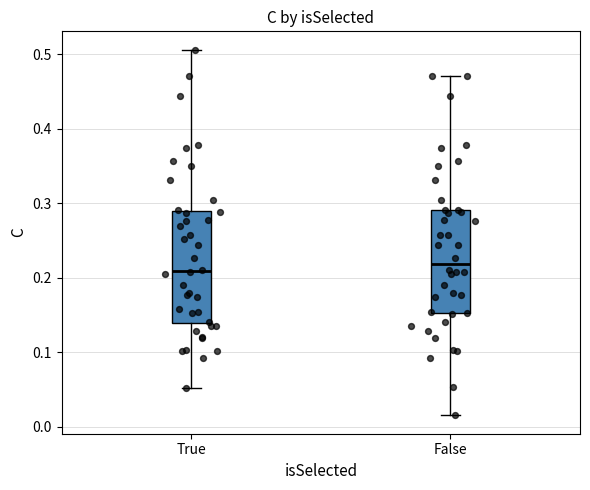

Comparing the boxes themselves (not the whiskers), which one is the tallest?

True